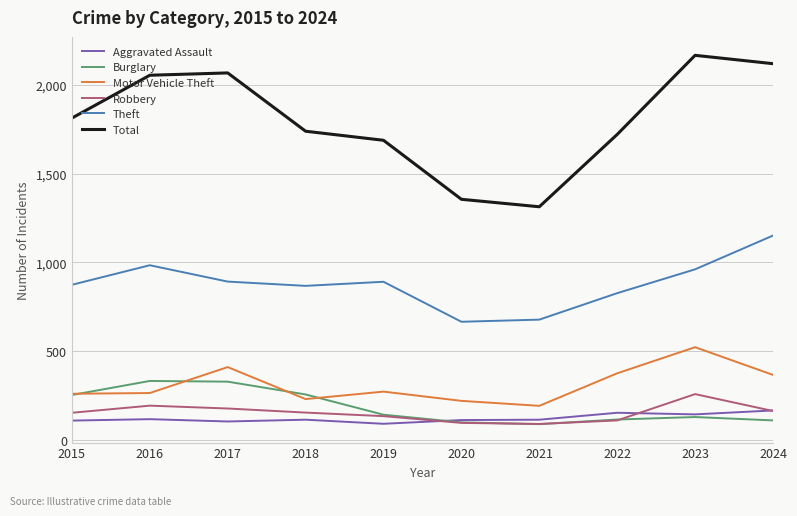

What is the minimum value shown in the chart?

90